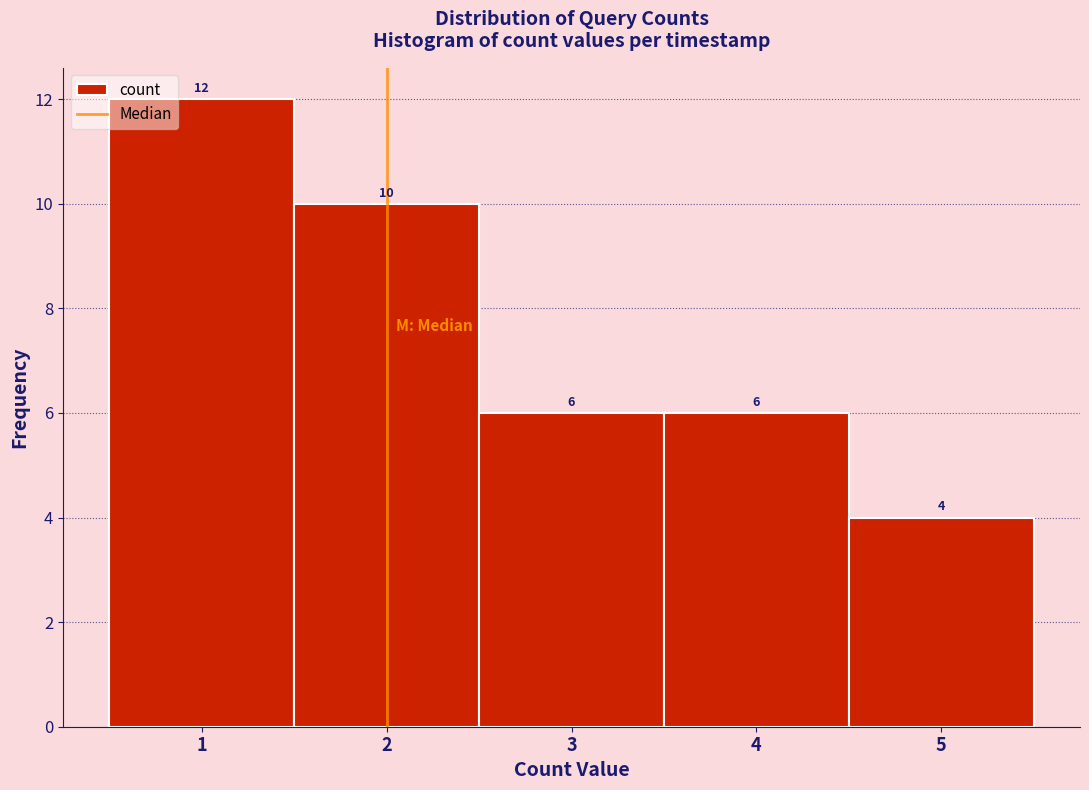

Which range on the x-axis has the tallest bar?

0.5 to 1.5